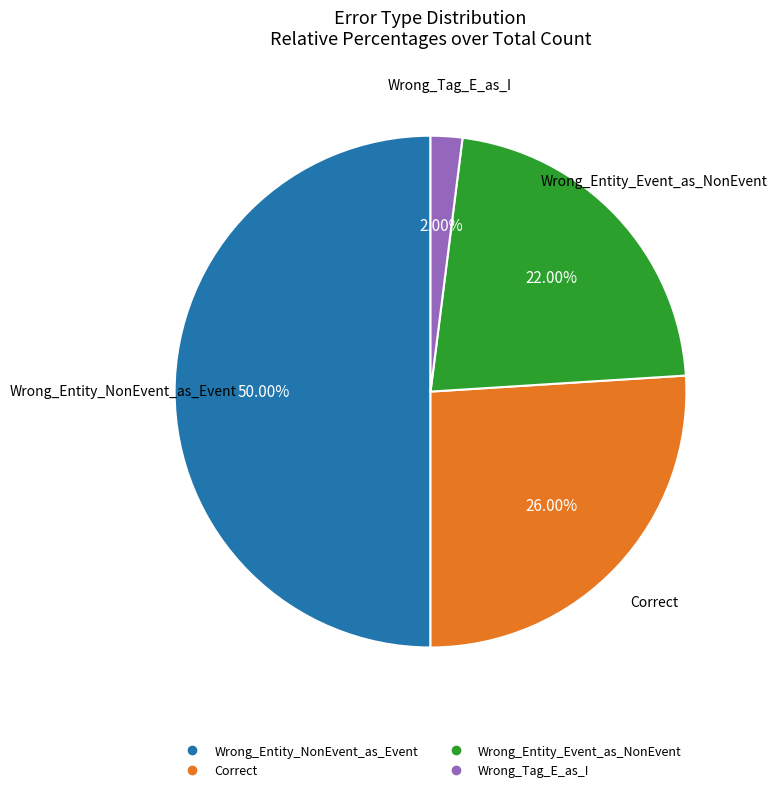

Does Wrong_Tag_E_as_I account for over 50% of the chart?

No